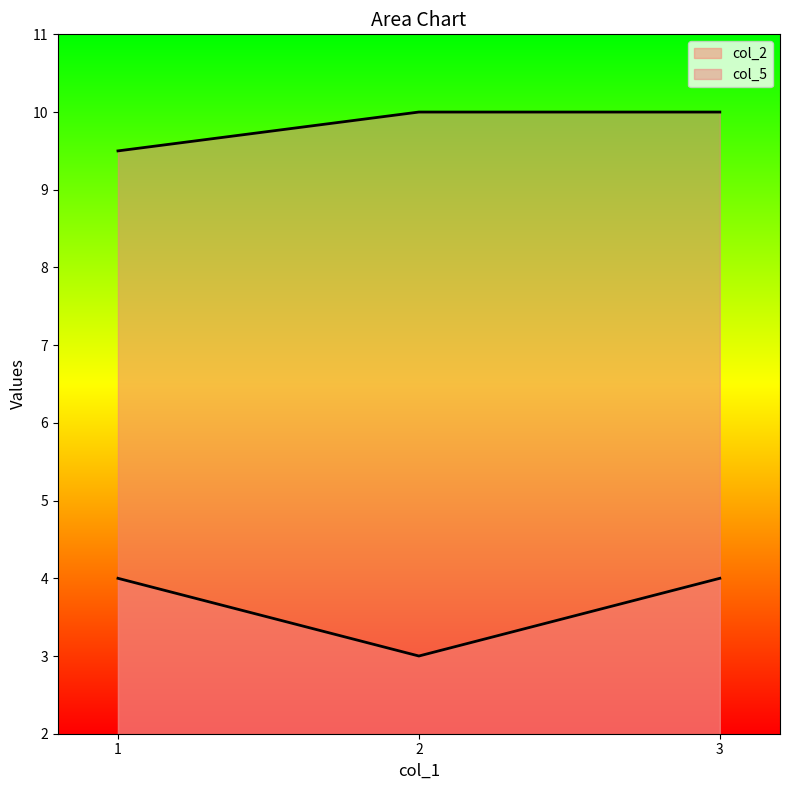

Between 1 and 3, which series saw the biggest shift?

col_5